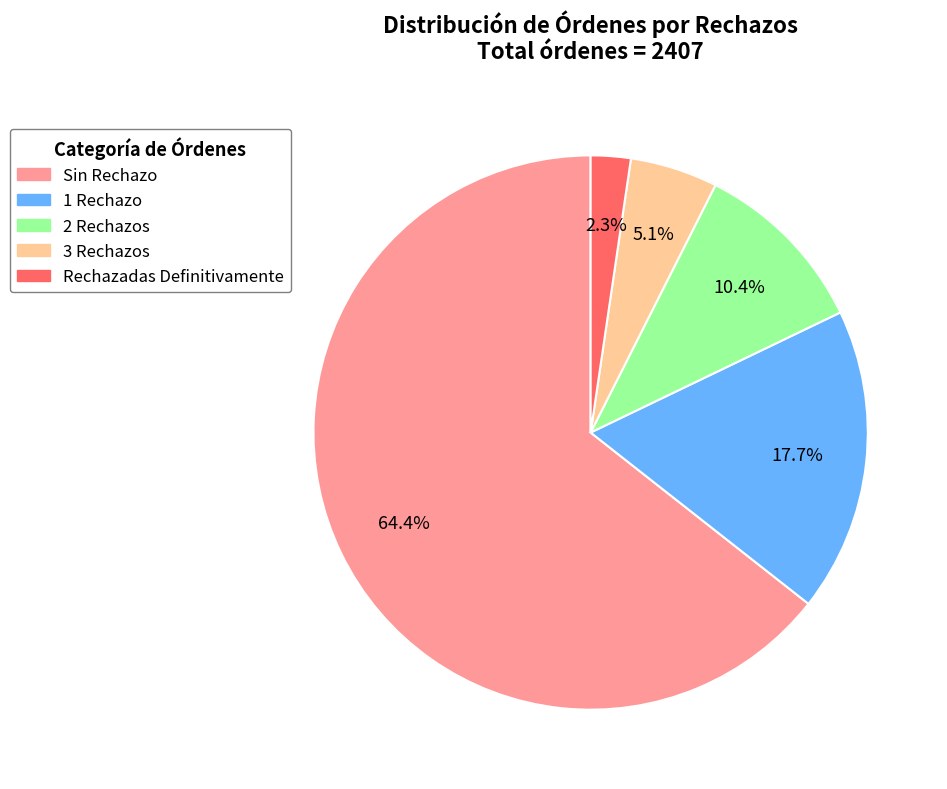

Combined, what portion of the pie is Rechazadas Definitivamente and 3 Rechazos?

7.4%